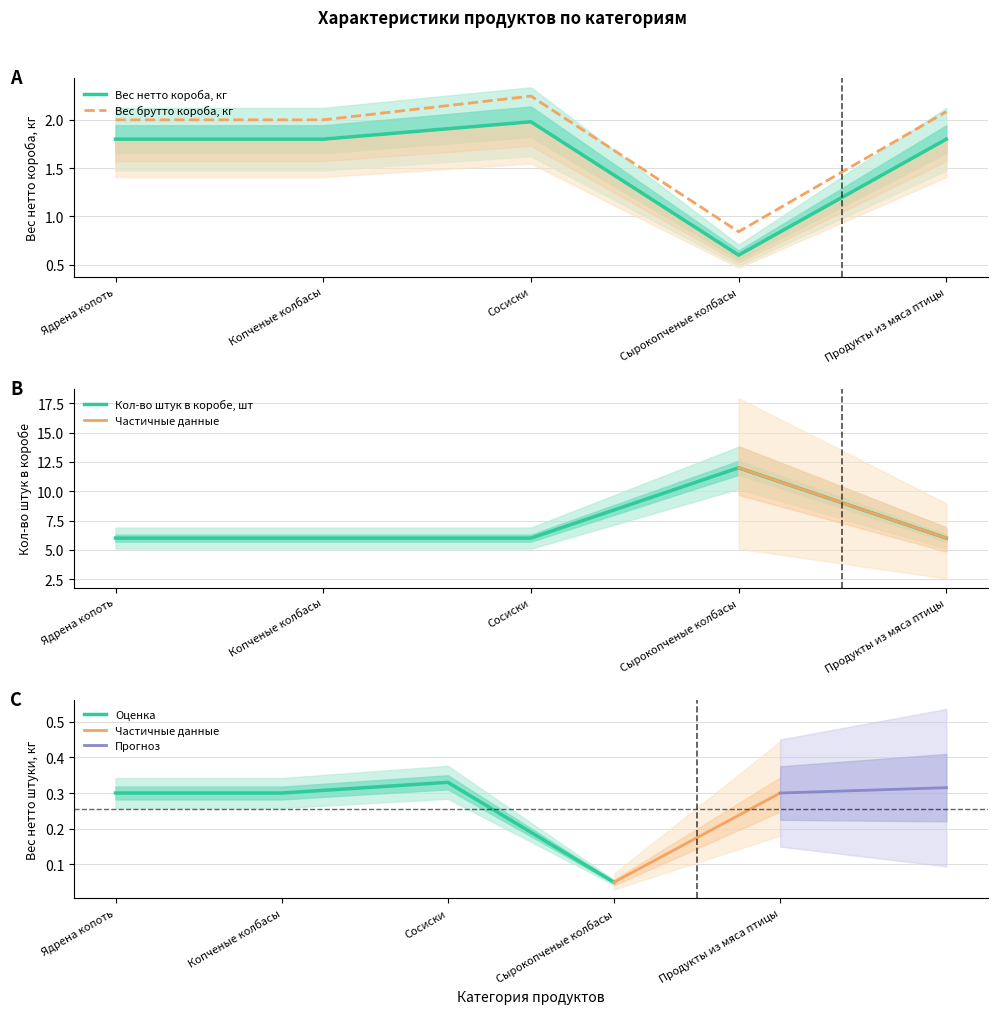

Which series has the widest spread of values?

Кол-во штук в коробе, шт